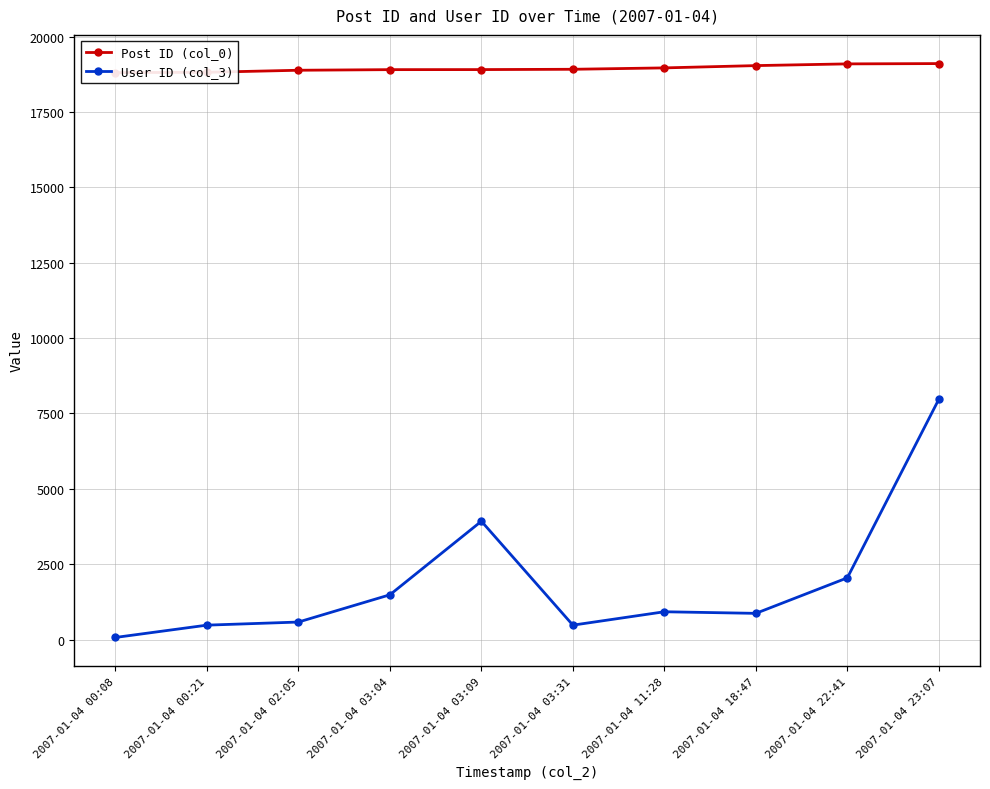

True or false: Post ID (col_0) has more than 1 interior local peaks.

False